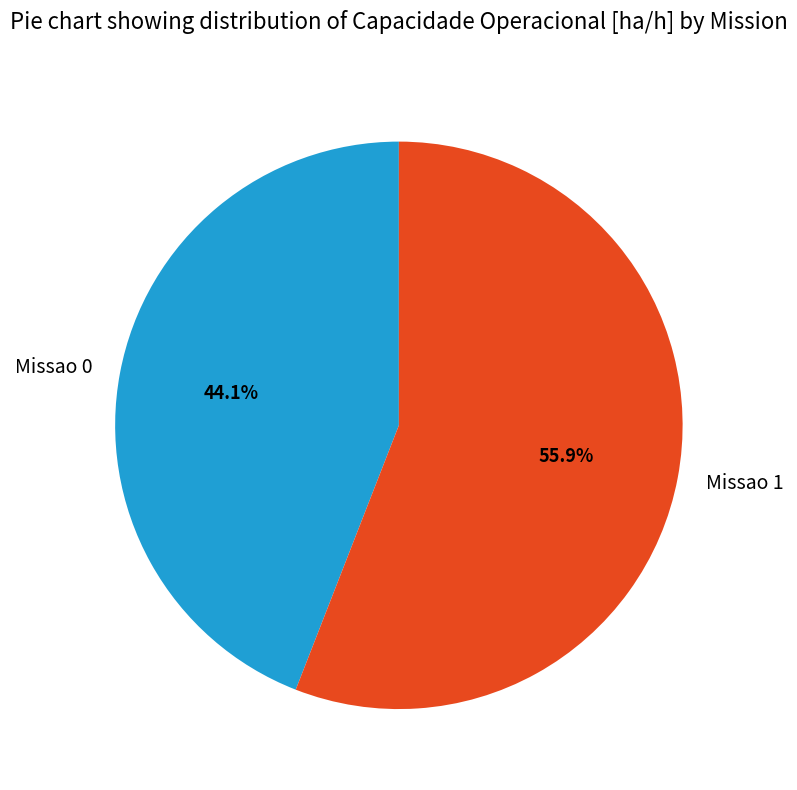

Which category has the biggest portion of the pie?

Missao 1